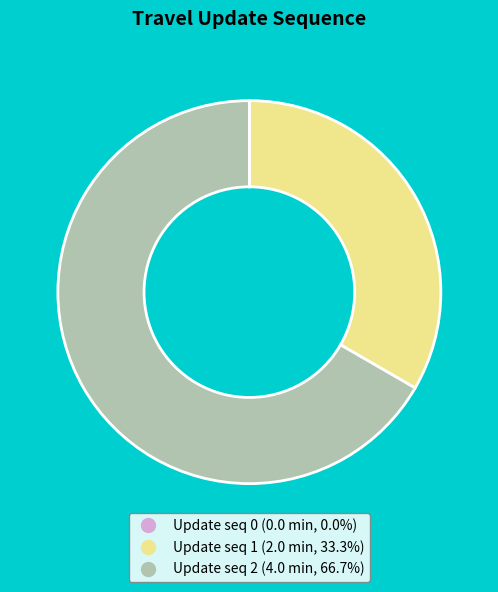

Does any single category account for the majority?

Yes